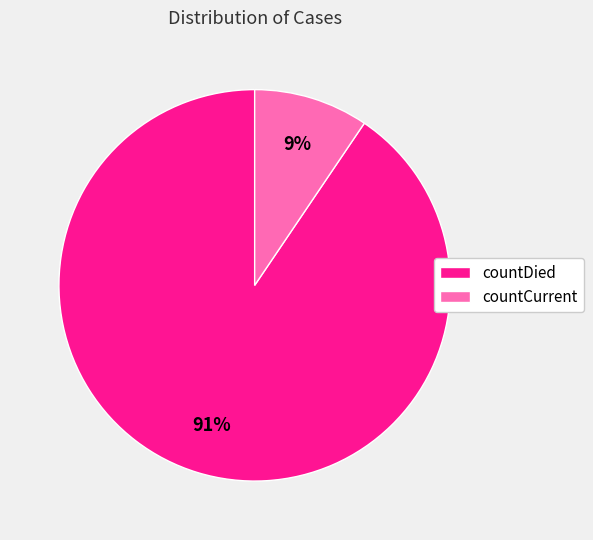

Does any single category account for the majority?

Yes